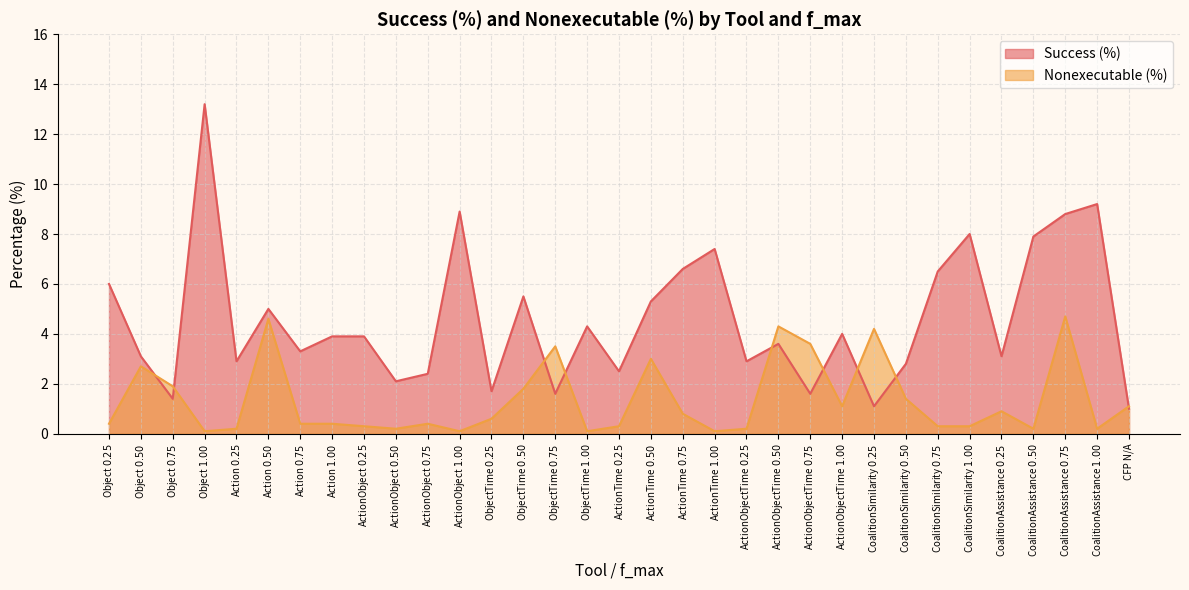

At which category does Nonexecutable (%) reach its first local peak?

Object $0.50$